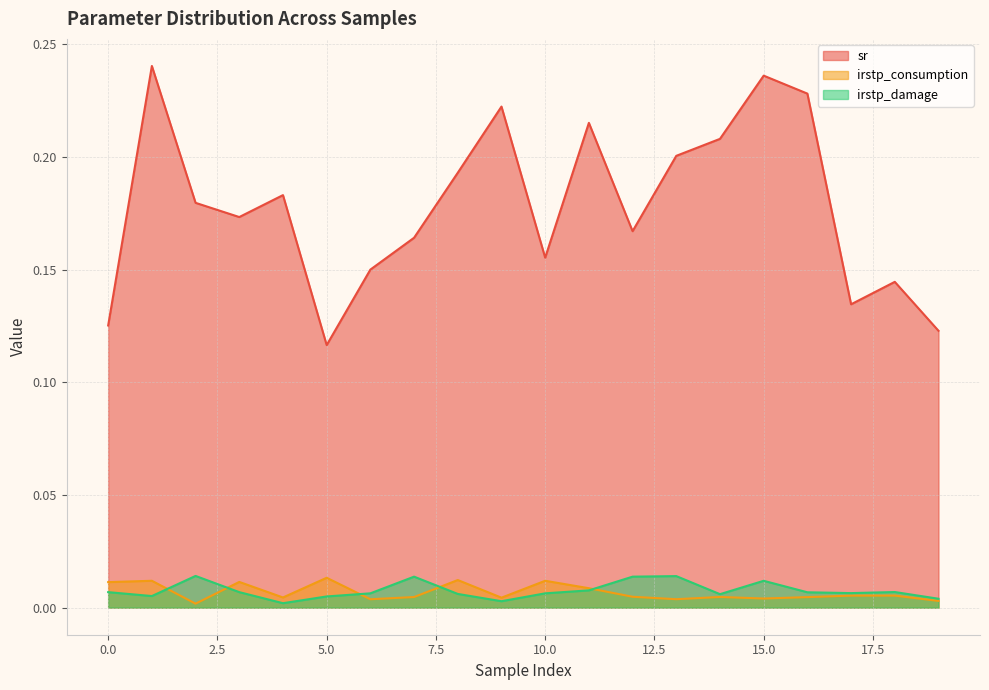

What is the difference between the highest and lowest values at 1?

0.2